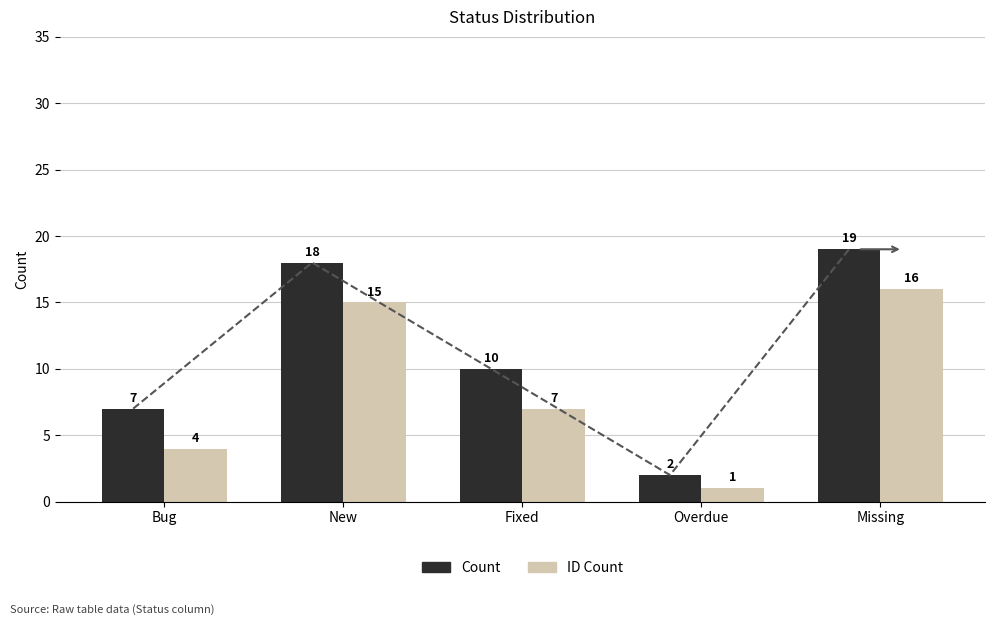

Rank the series by their maximum value, from lowest to highest.

ID Count, Count